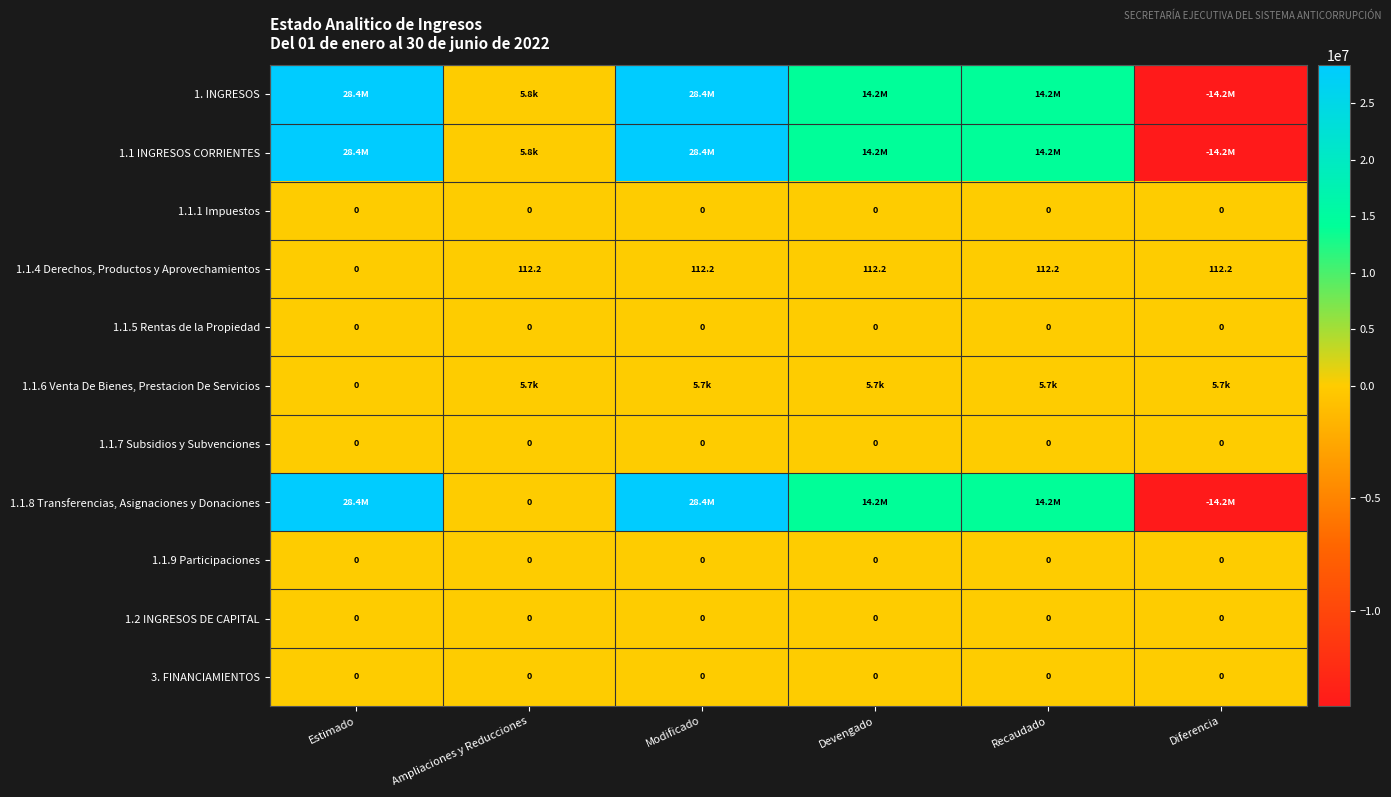

At which label does 1.1.4 Derechos, Productos y Aprovechamientos reach its minimum?

Estimado